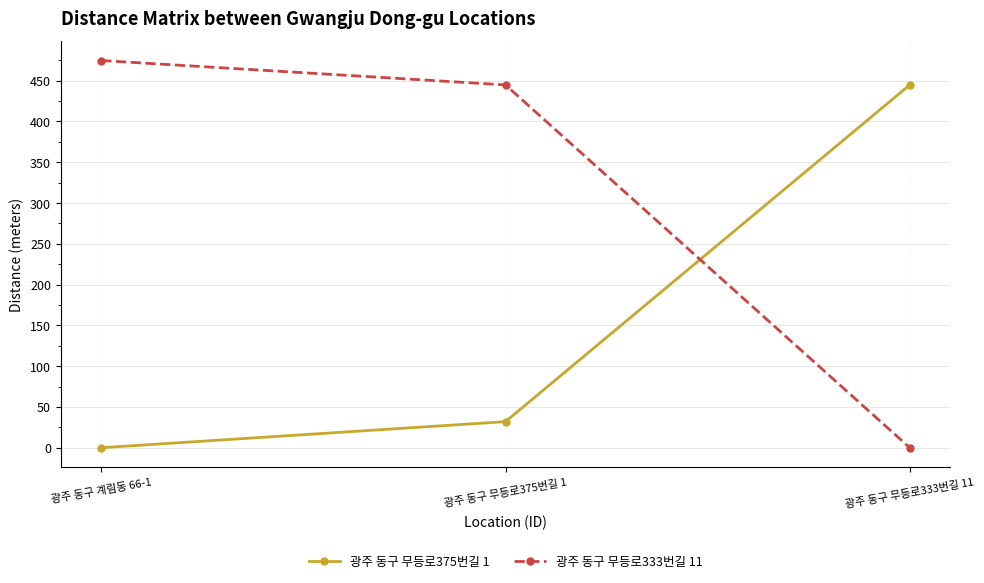

What is the total value across all series at 광주 동구 무등로375번길 1?

476.7